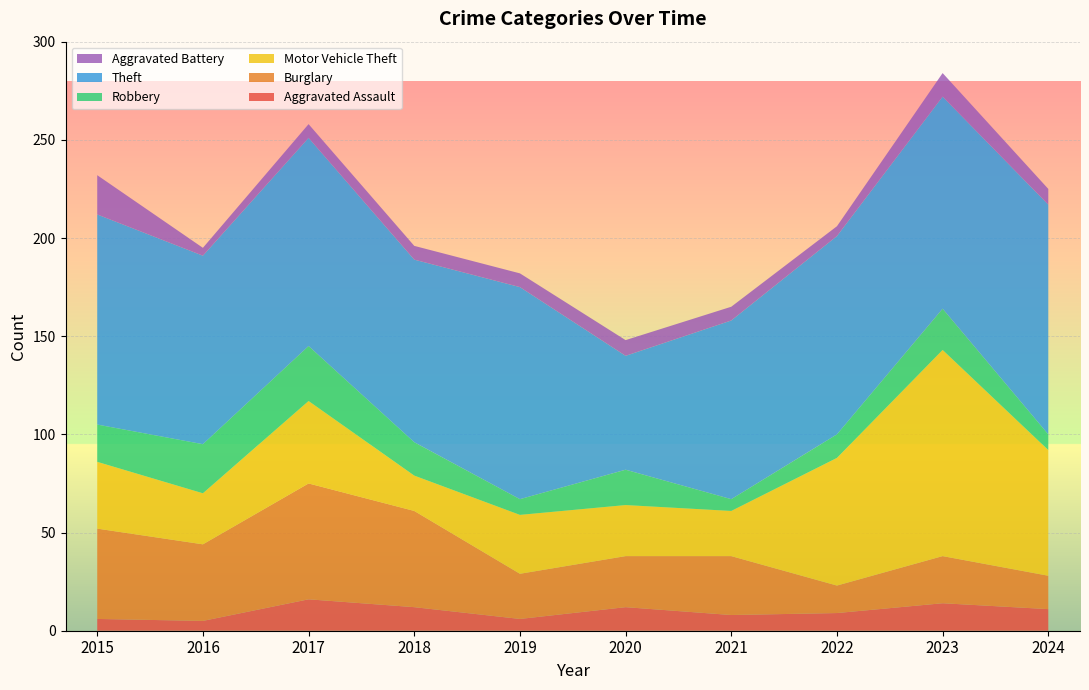

Reading left to right, transcribe all the data shown in this chart.

Aggravated Assault: 2015=6	2016=5	2017=16	2018=12	2019=6	2020=12	2021=8	2022=9	2023=14	2024=11
Burglary: 2015=46	2016=39	2017=59	2018=49	2019=23	2020=26	2021=30	2022=14	2023=24	2024=17
Motor Vehicle Theft: 2015=34	2016=26	2017=42	2018=18	2019=30	2020=26	2021=23	2022=65	2023=105	2024=64
Robbery: 2015=19	2016=25	2017=28	2018=17	2019=8	2020=18	2021=6	2022=12	2023=21	2024=8
Theft: 2015=107	2016=96	2017=106	2018=93	2019=108	2020=58	2021=91	2022=101	2023=108	2024=117
Aggravated Battery: 2015=20	2016=4	2017=7	2018=7	2019=7	2020=8	2021=7	2022=5	2023=12	2024=8